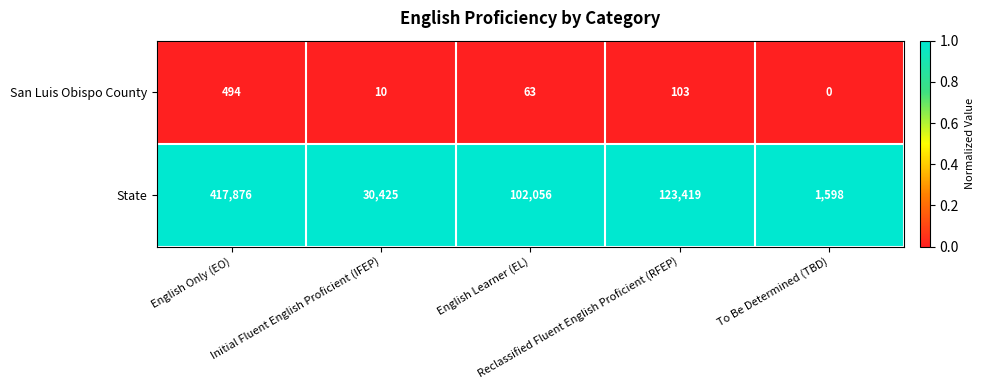

Which series has the largest total across all categories?

State